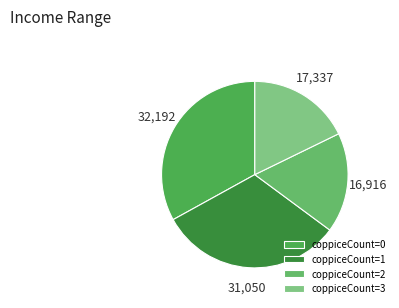

Count the number of slices in the pie.

4